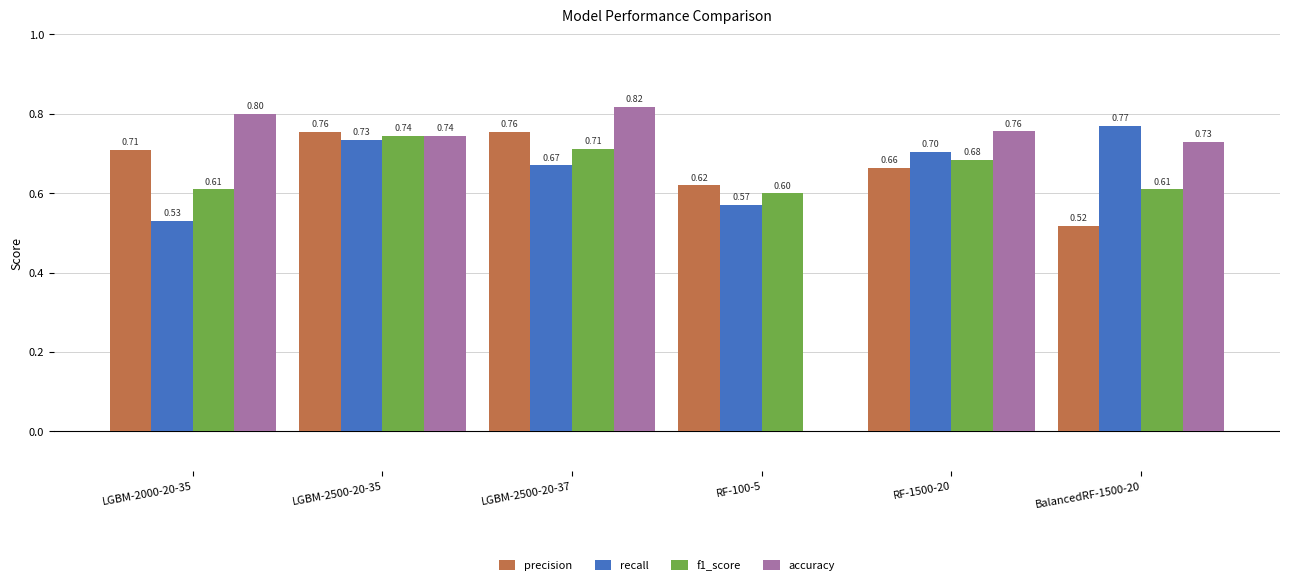

What is the label of the 6th bar from the left?

BalancedRF-1500-20